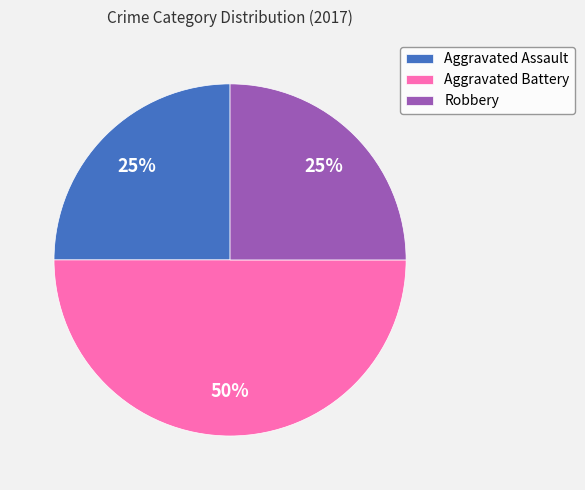

What percentage is the Aggravated Battery slice, to the nearest percent?

50%